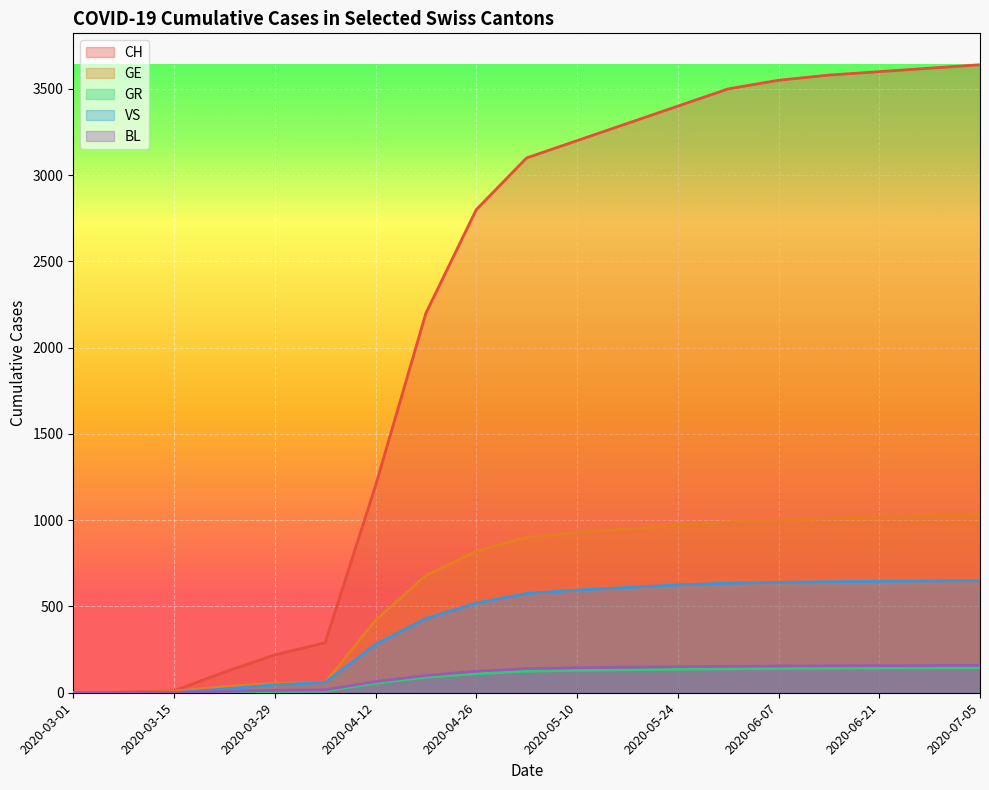

Which has a higher value, 2020-05-31 or 2020-03-22?

2020-05-31